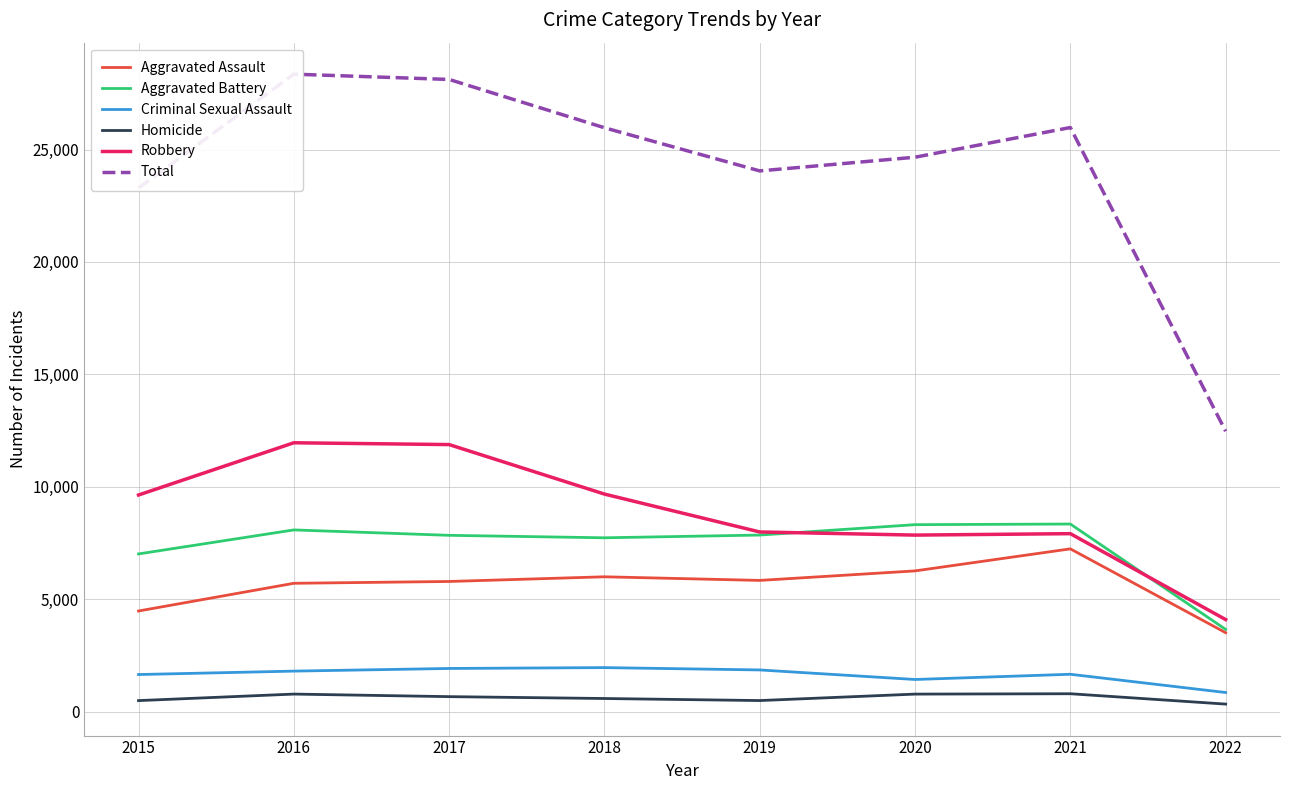

At which category is the sum across all series the highest?

2016